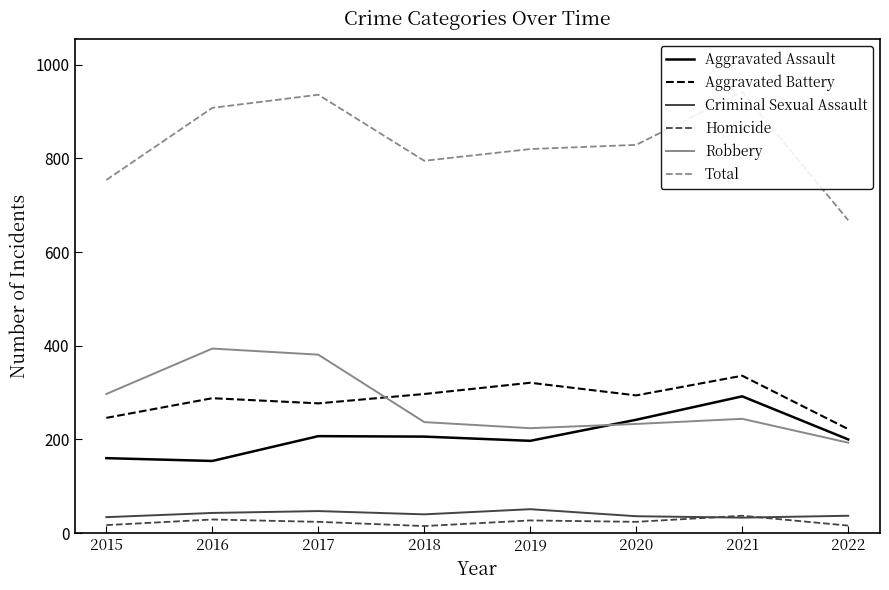

What is the value of the Homicide point at the 1st from the left?

17